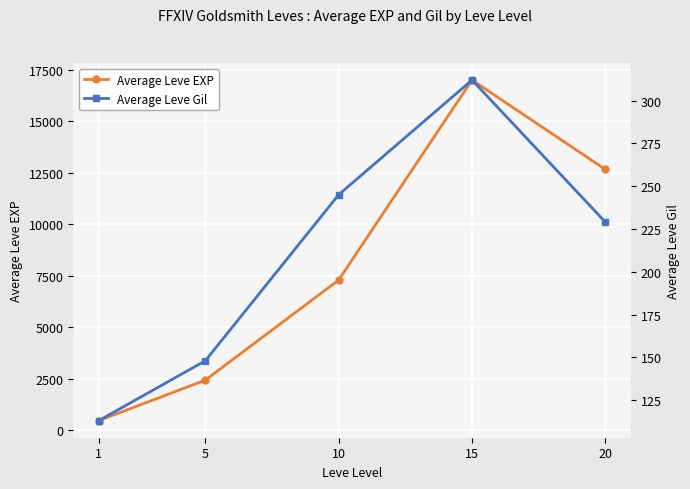

True or false: Average Leve Gil and Average Leve EXP cross at least once.

False